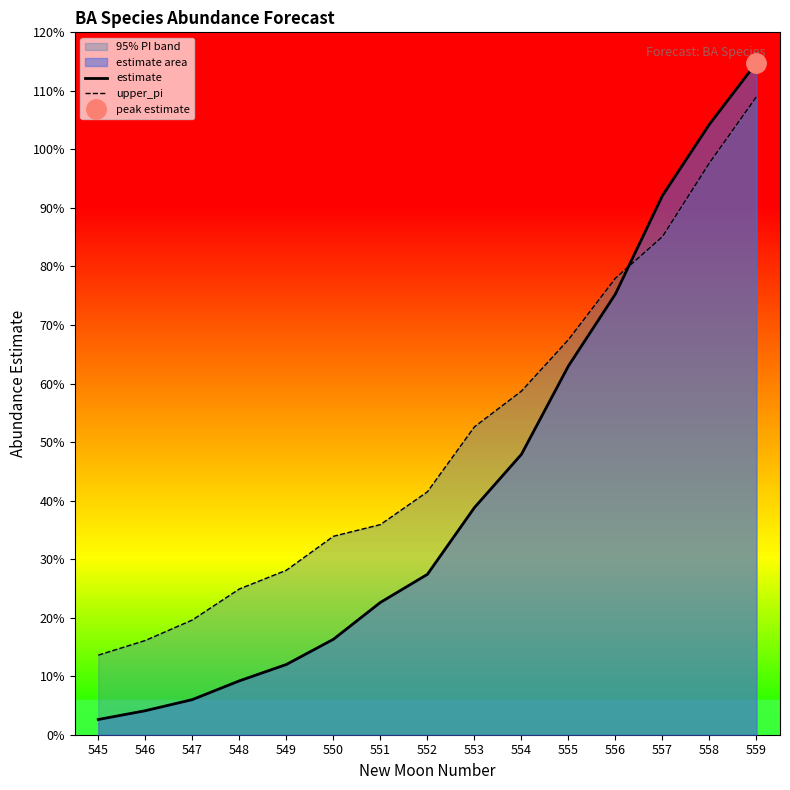

Reading left to right, transcribe all the data shown in this chart.

estimate: 545=0.0	546=0.0	547=0.1	548=0.1	549=0.1	550=0.2	551=0.2	552=0.3	553=0.4	554=0.5	555=0.6	556=0.8	557=0.9	558=1.0	559=1.1
upper_pi: 545=0.1	546=0.2	547=0.2	548=0.2	549=0.3	550=0.3	551=0.4	552=0.4	553=0.5	554=0.6	555=0.7	556=0.8	557=0.9	558=1.0	559=1.1